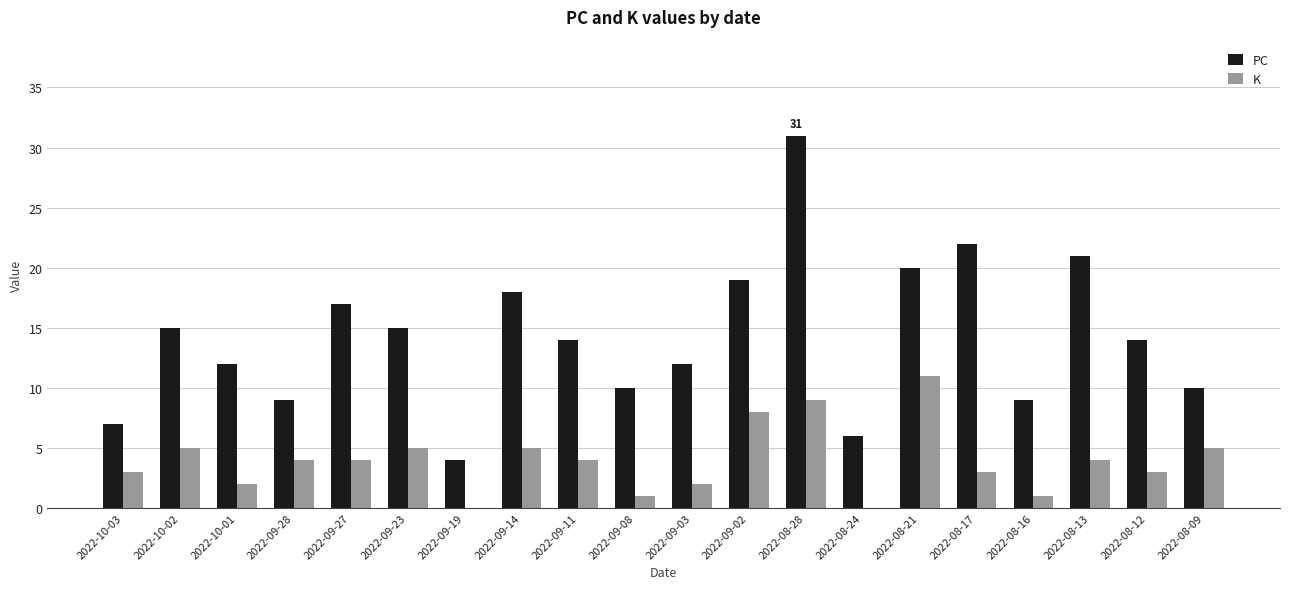

What is the average value of the PC series?

14